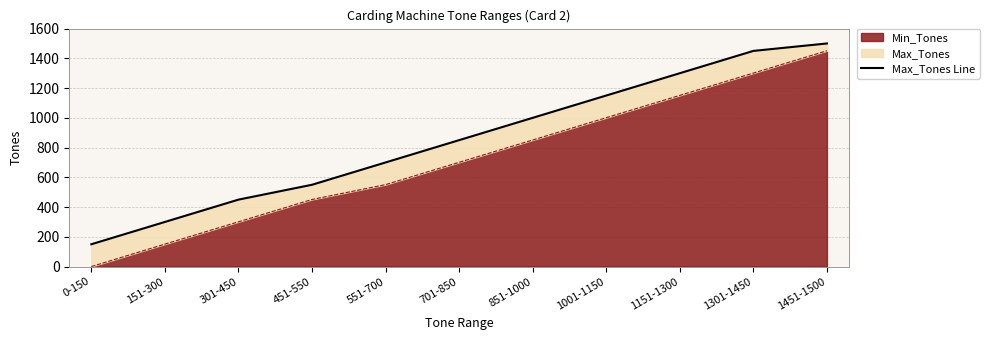

At which category does the chart reach its peak across all series?

1451-1500